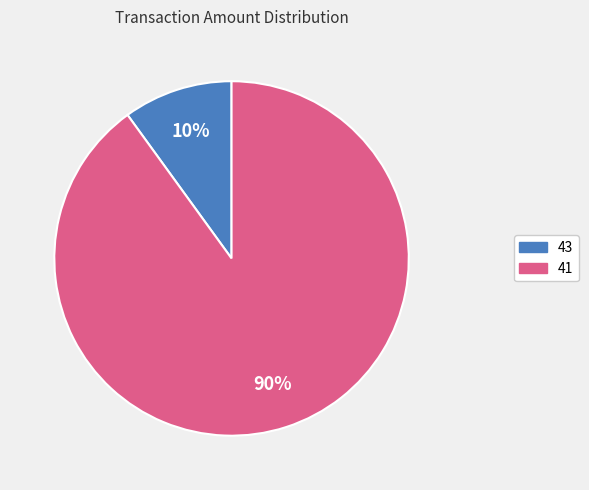

What is the majority slice?

41